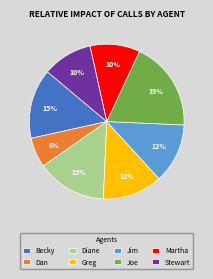

What percentage is the Diane slice, to the nearest percent?

15%